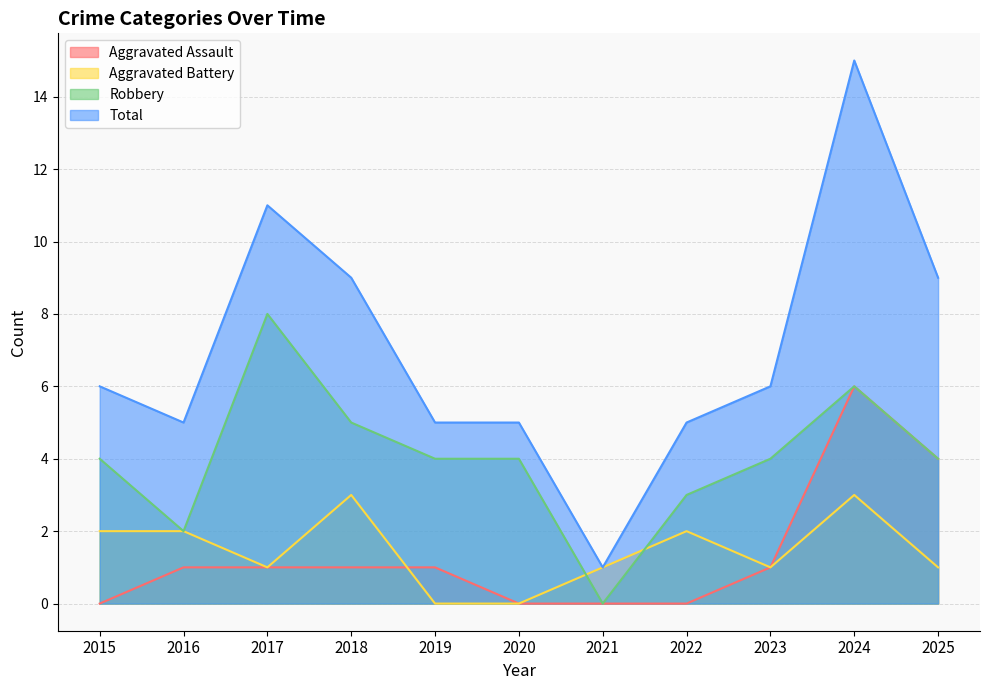

What value does the Total series have at 2020, to the nearest 5?

5